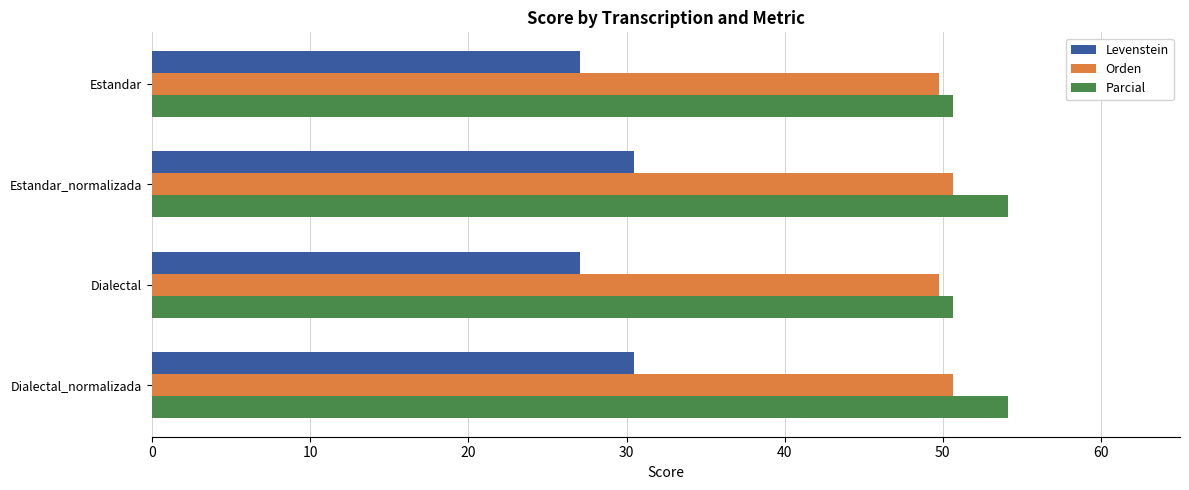

Which series has the largest range (max minus min)?

Parcial